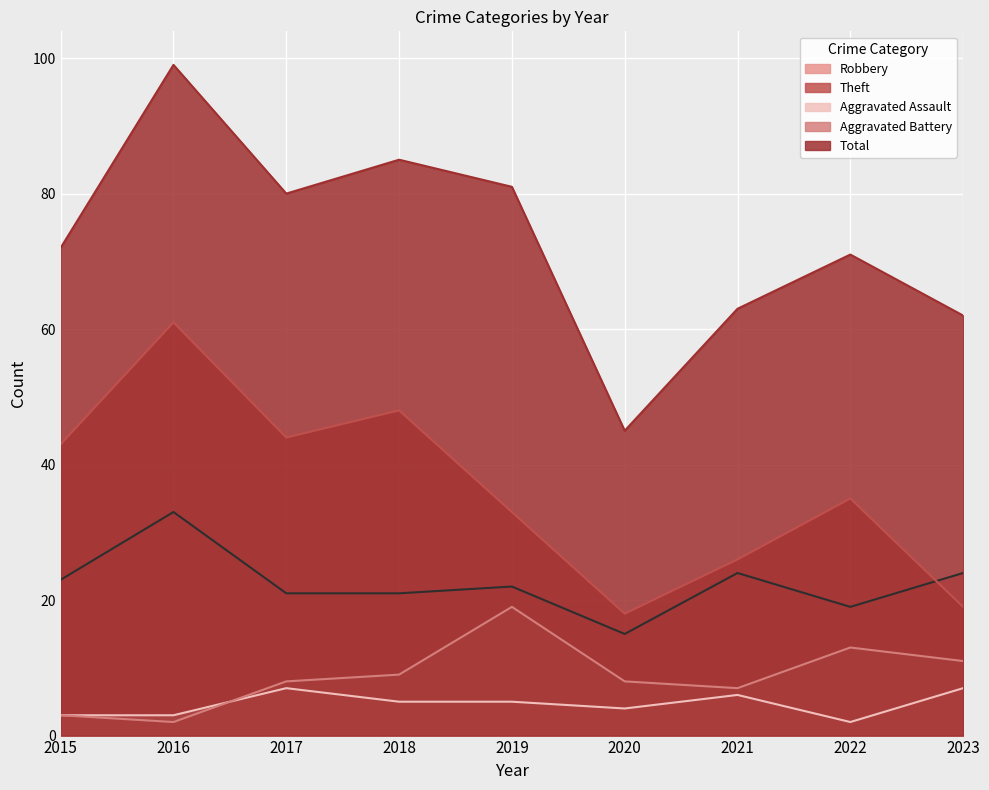

How many data points in Robbery are above 22?

4